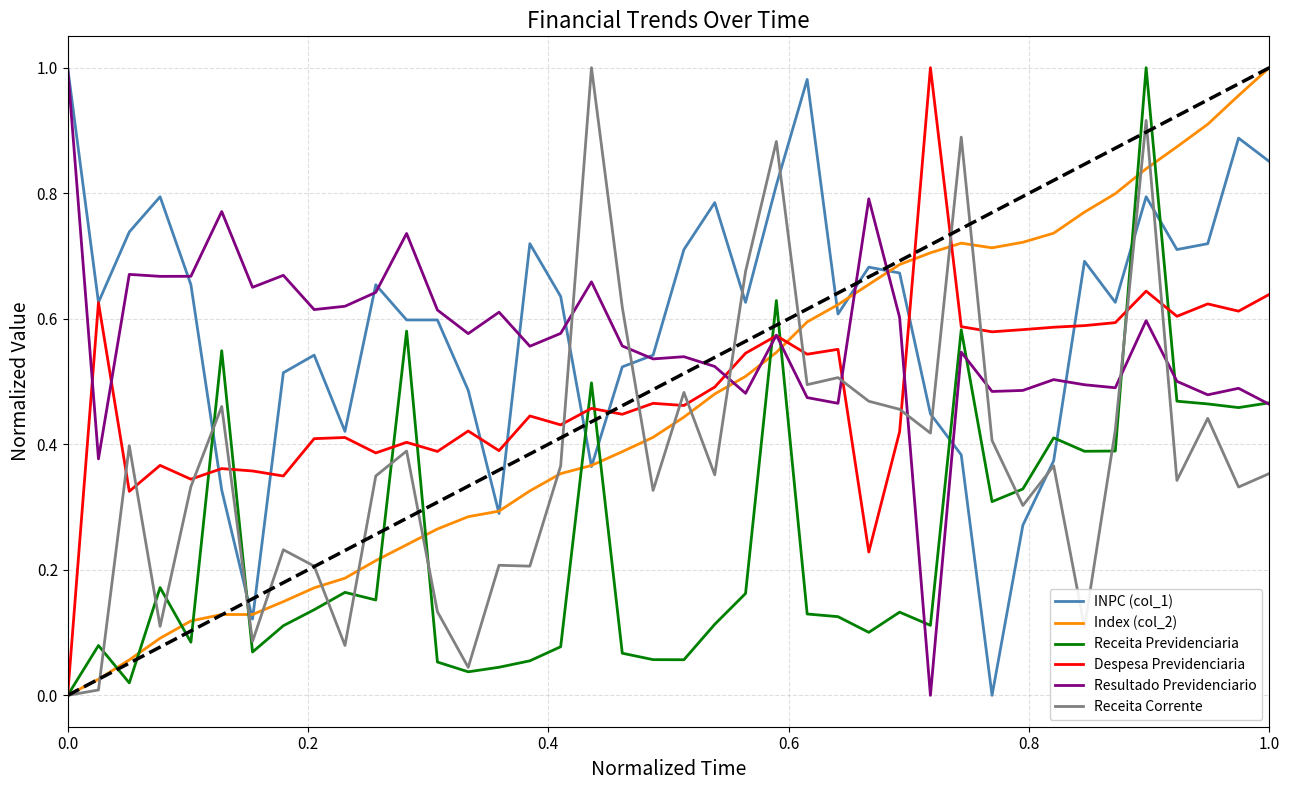

Which series ends up on top after the final intersection of Resultado Previdenciario and Receita Corrente?

Resultado Previdenciario